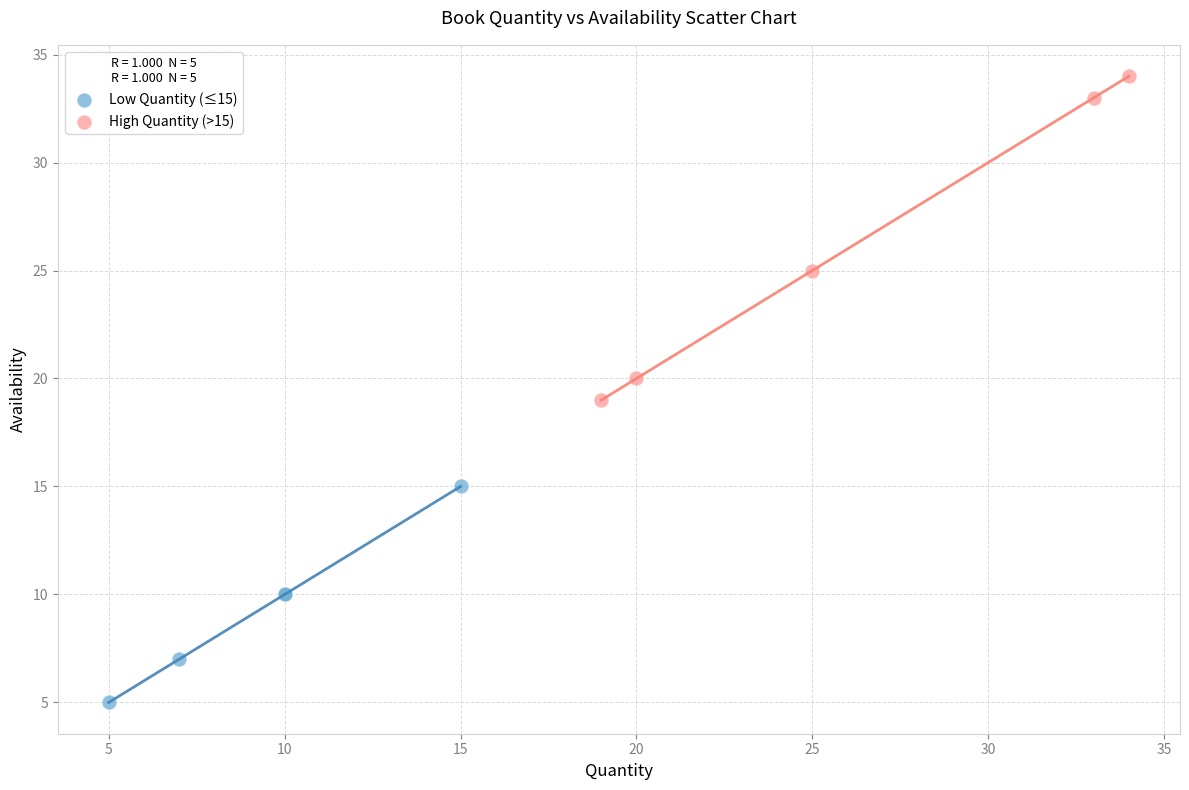

Which series has the widest spread of Y values?

High Quantity (>15)